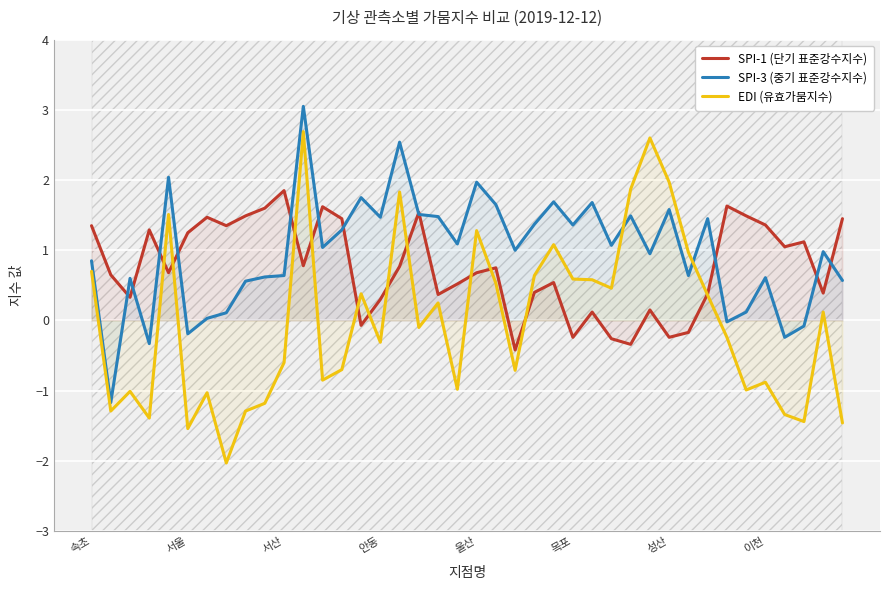

At how many categories does at least one series exceed -1?

40